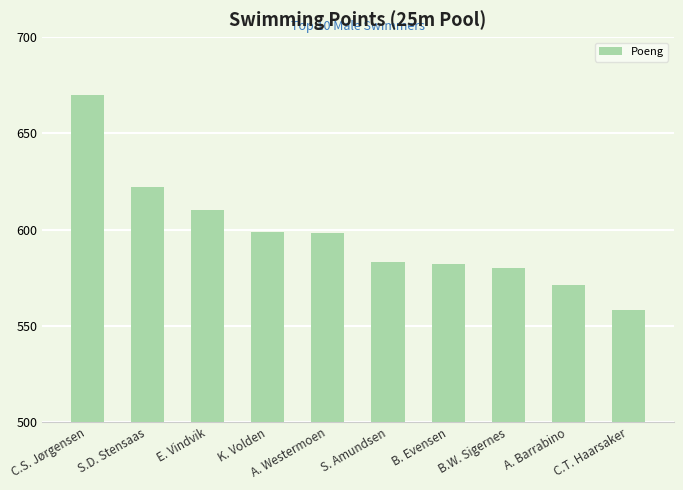

Does the chart contain stacked bars?

No